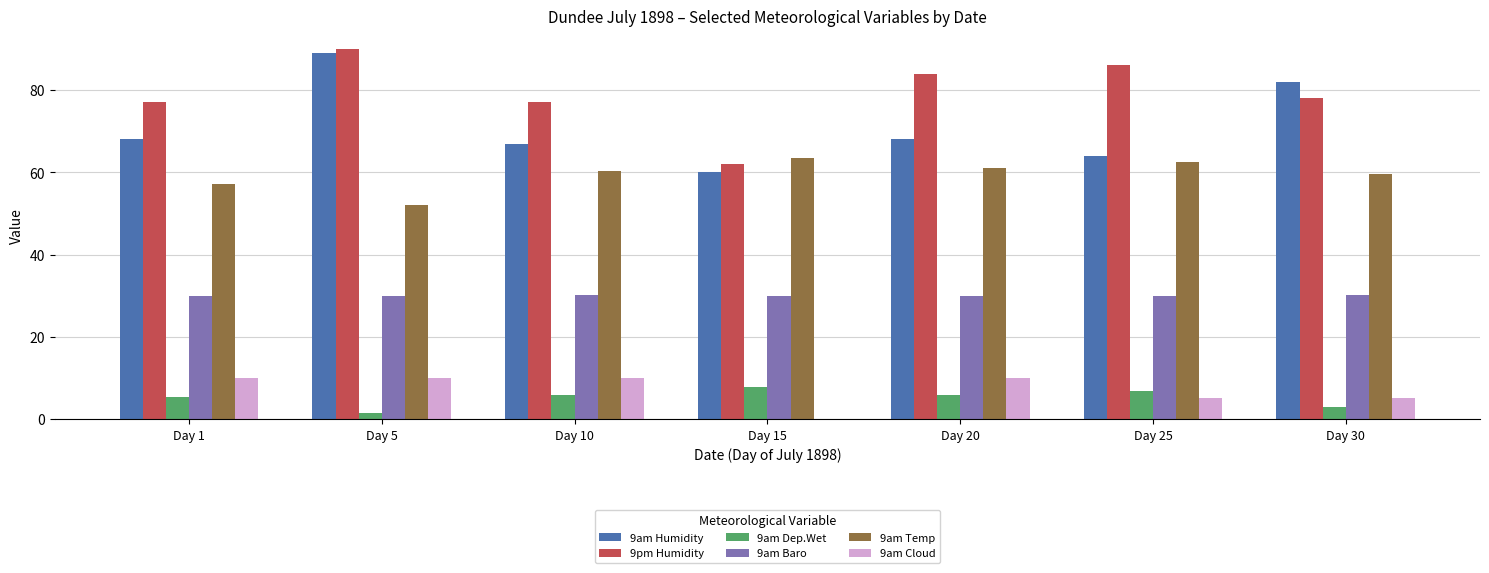

What is the total value across all series at Day 15?

223.3